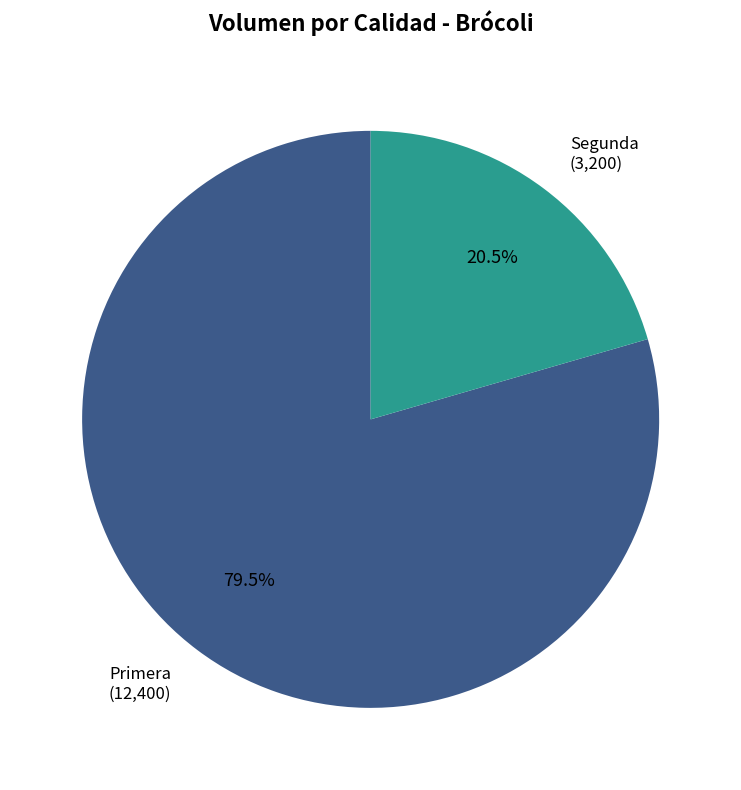

Rank the categories by value from highest to lowest.

Primera, Segunda